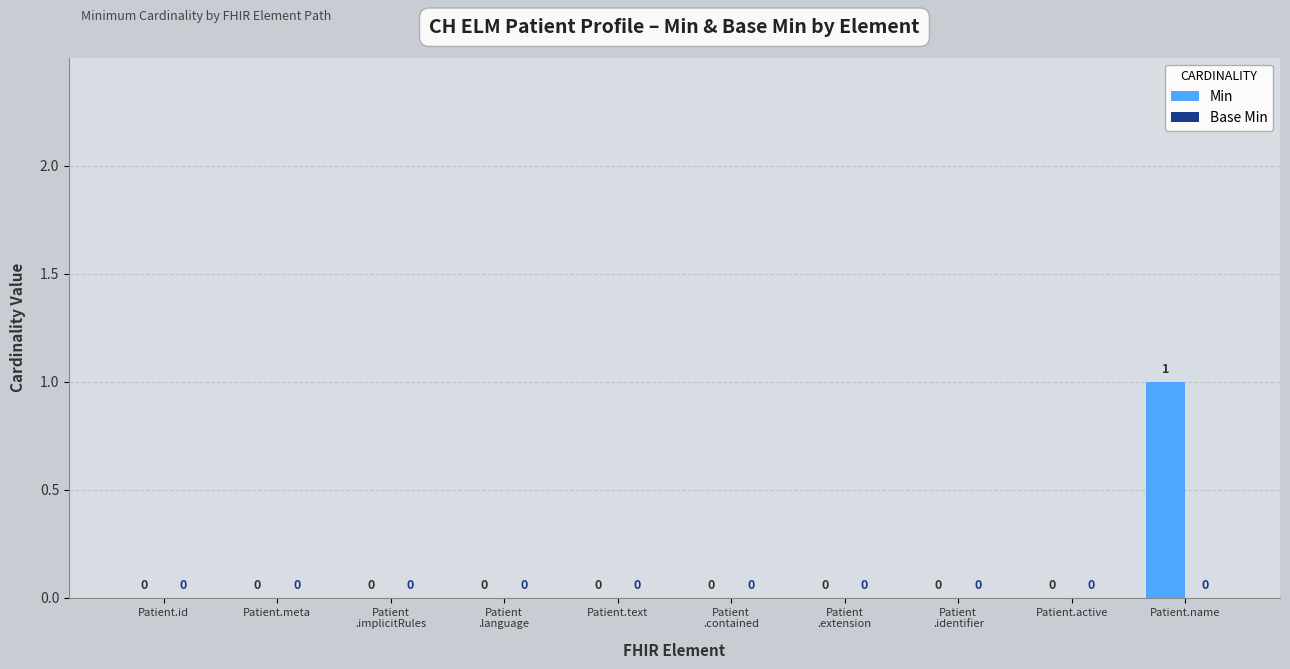

How many values are between 0 and 1?

10